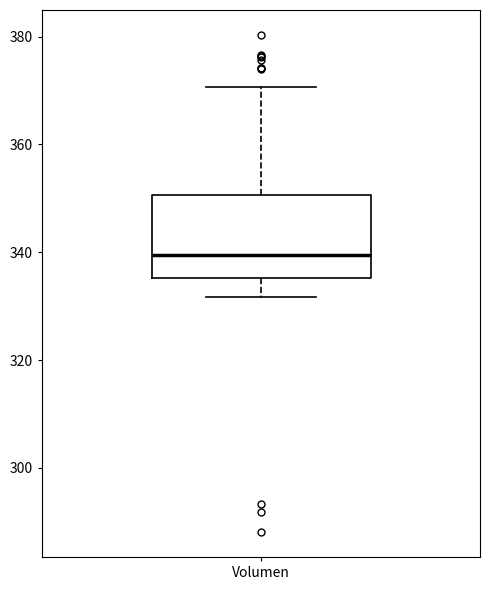

Read this box plot against the y-axis: the position of the median line, the range covered by the box, and the ends of both whiskers. The values are not printed on the chart, so give them approximately, as read against the axis.

median 340, box 336 to 350, whiskers 332 to 370